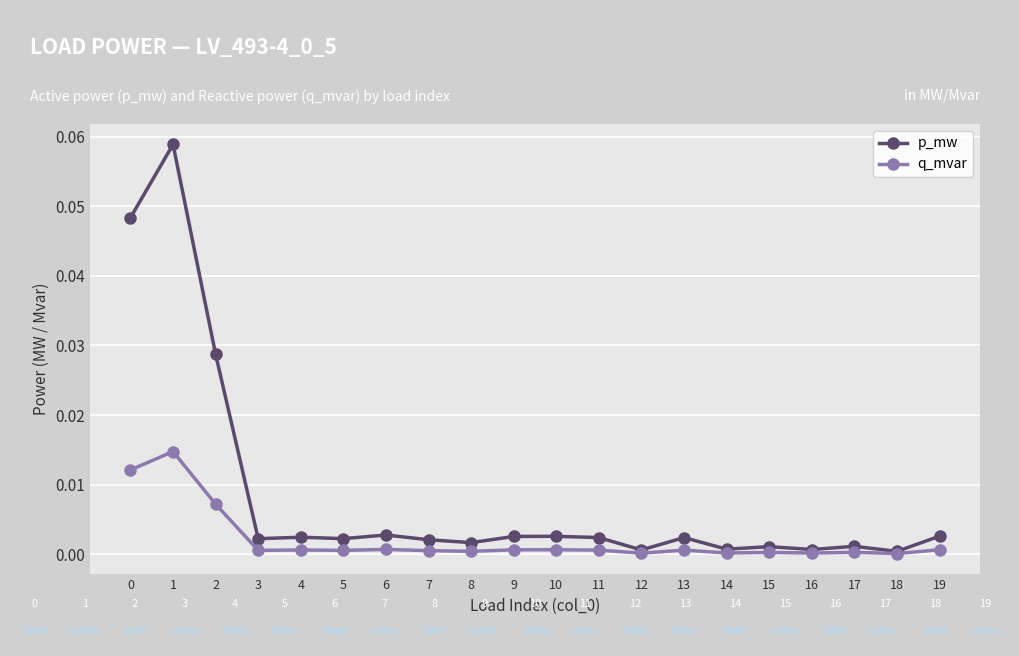

Is the value of p_mw at 11 greater than the value of q_mvar at 18?

Yes